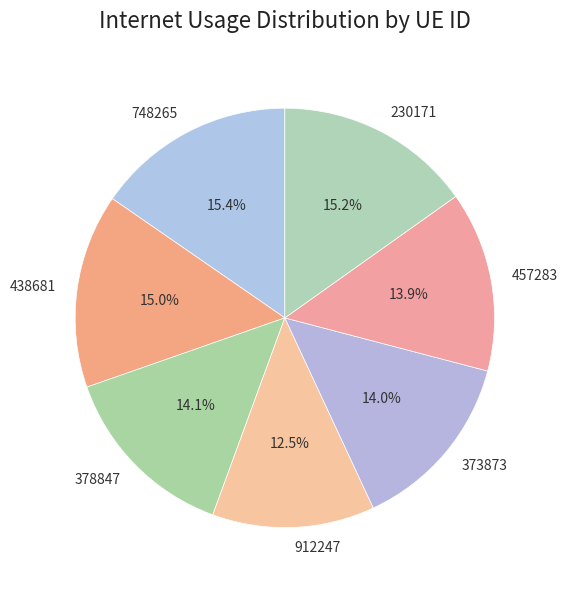

What percentage is NOT represented by 373873?

86.0%